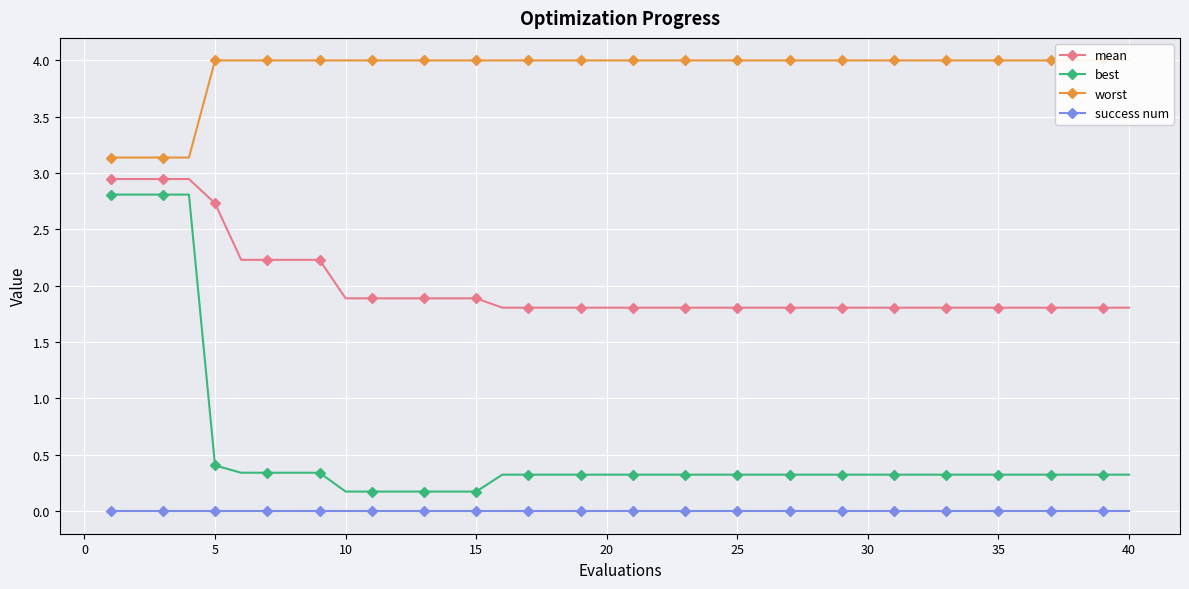

True or false: mean and success num intersect in this chart.

False